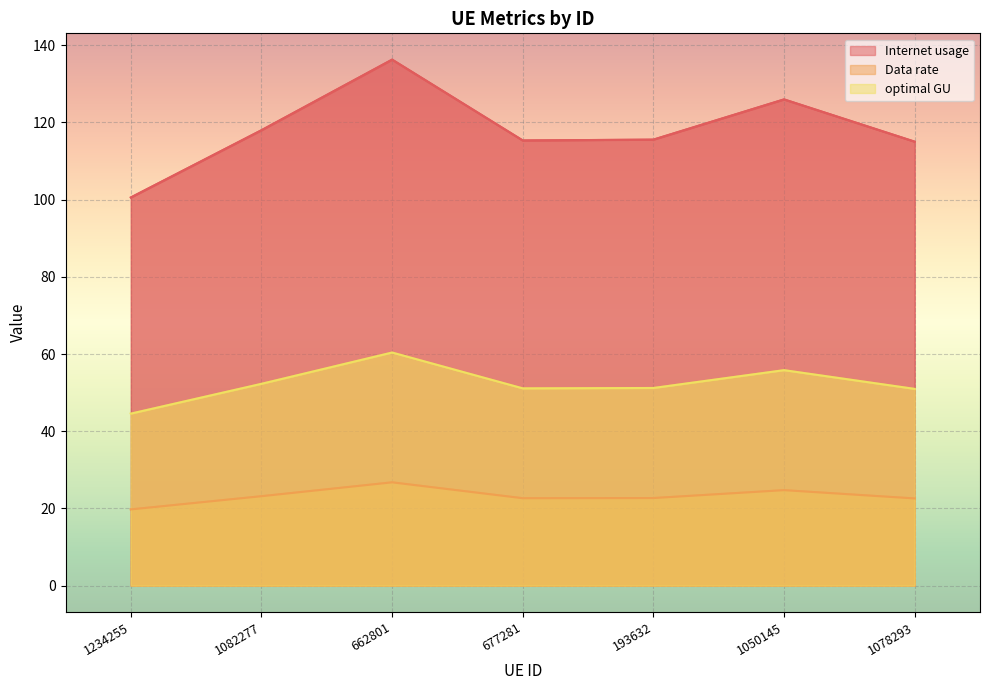

List the series in order of their peak value, highest first.

Internet usage, optimal GU, Data rate